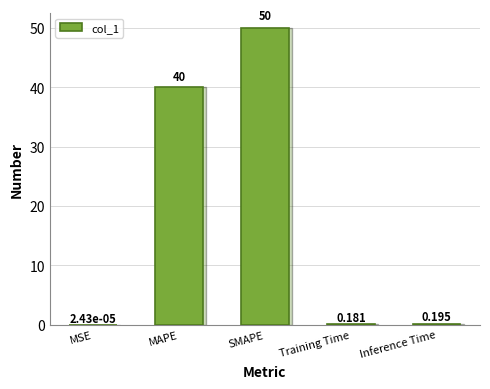

Where is the data nearest to the value 25?

MAPE